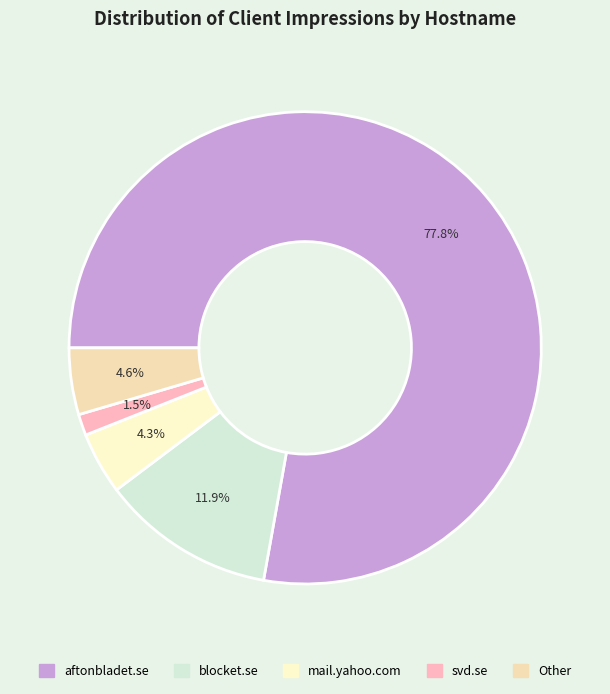

Is there a majority slice in this chart?

Yes